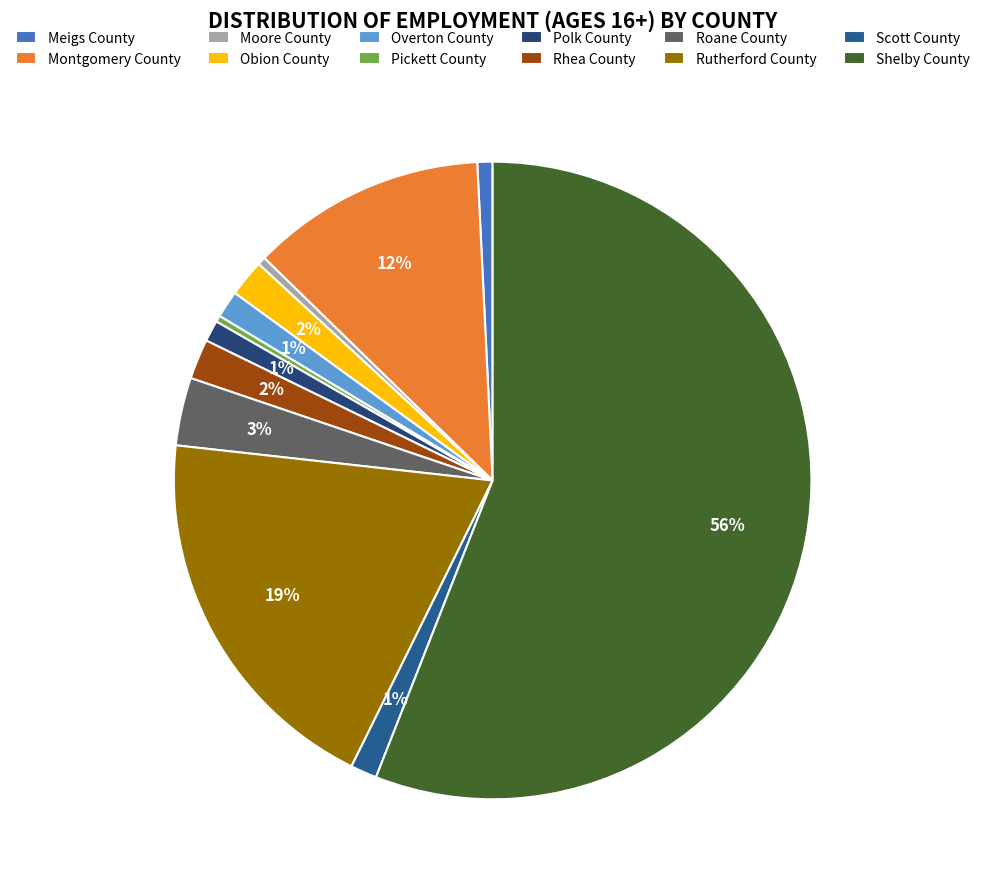

Count the number of slices in the pie.

12